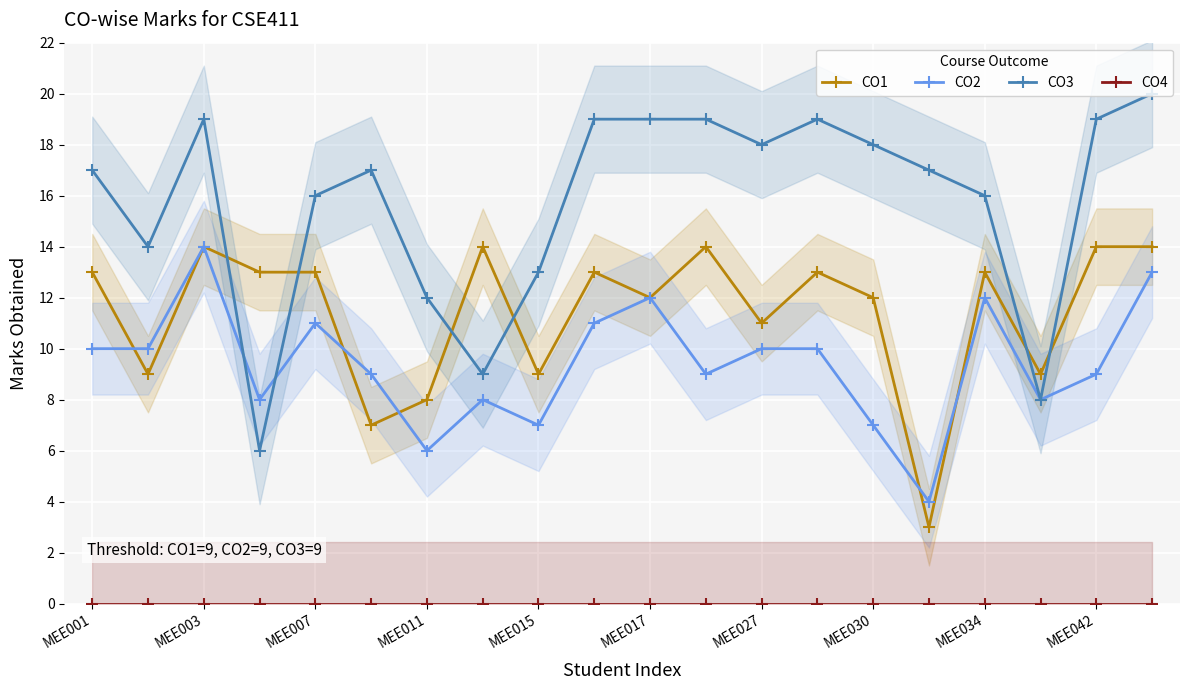

True or false: CO4 has more than 2 points higher than both neighbors.

False